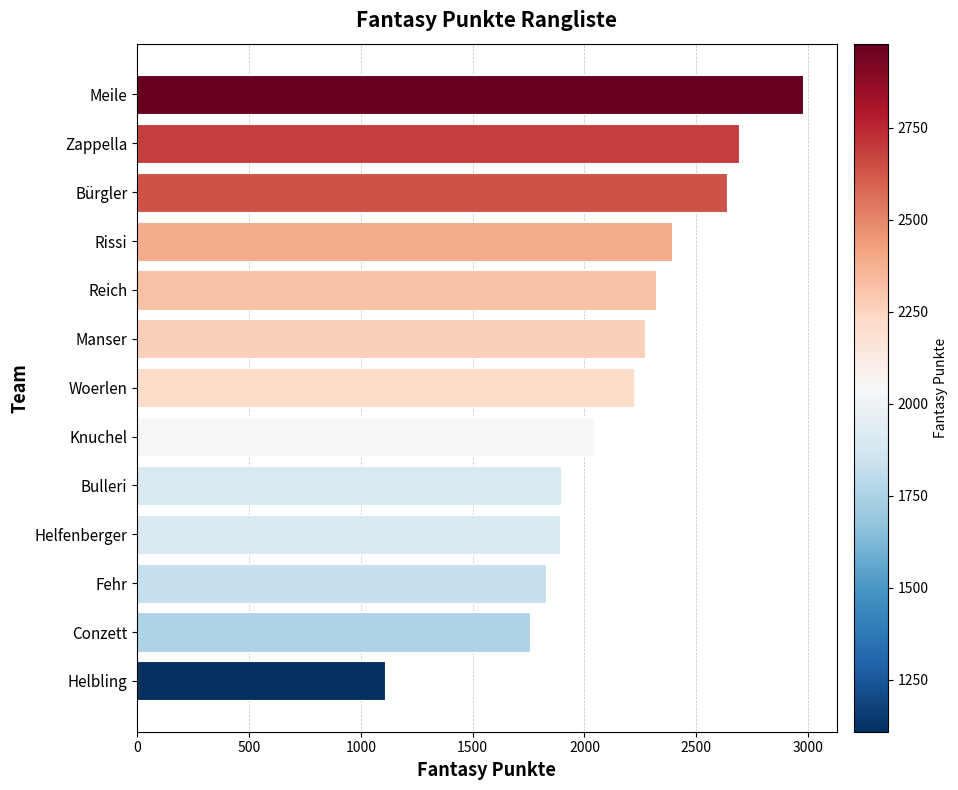

What is the difference between the values at Rissi and Bulleri?

500